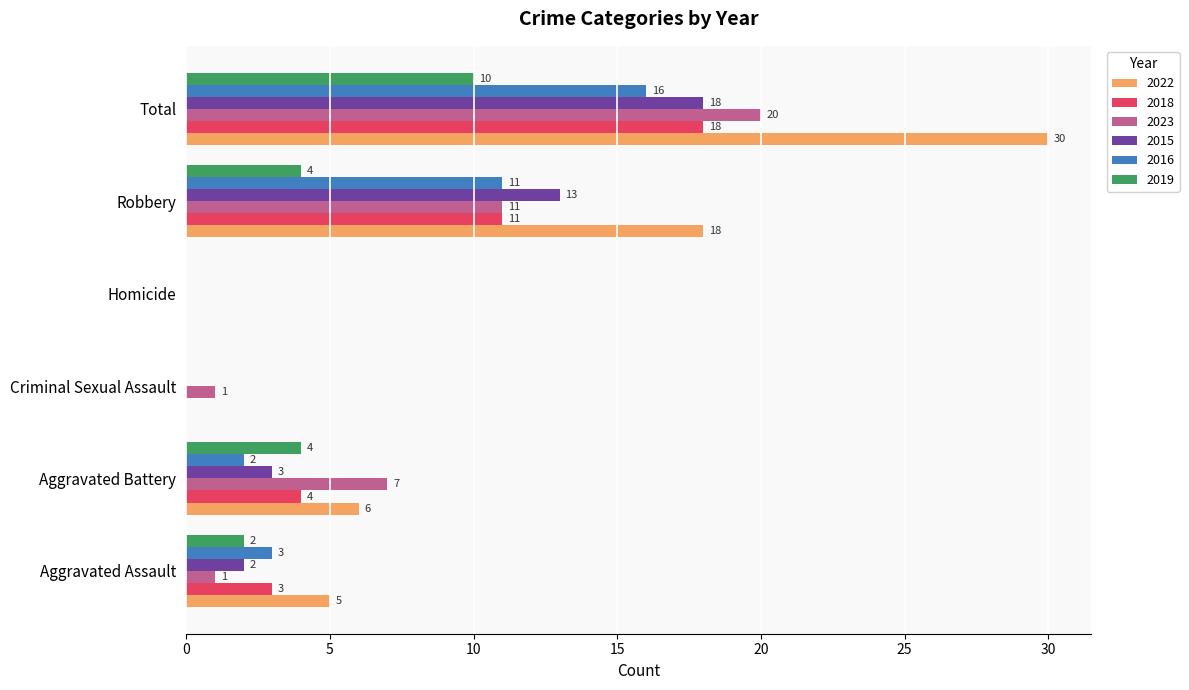

At which label is 2016 closest to 8?

Robbery